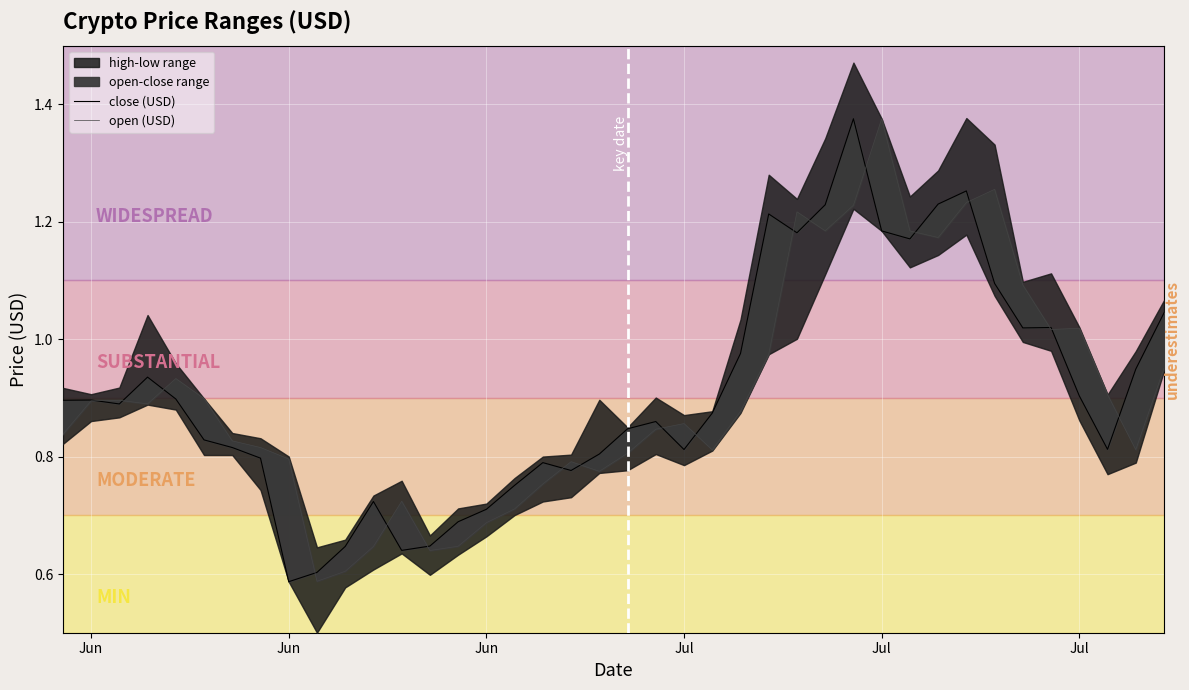

Where do close (USD) and open (USD) first cross each other?

Jun and Jun